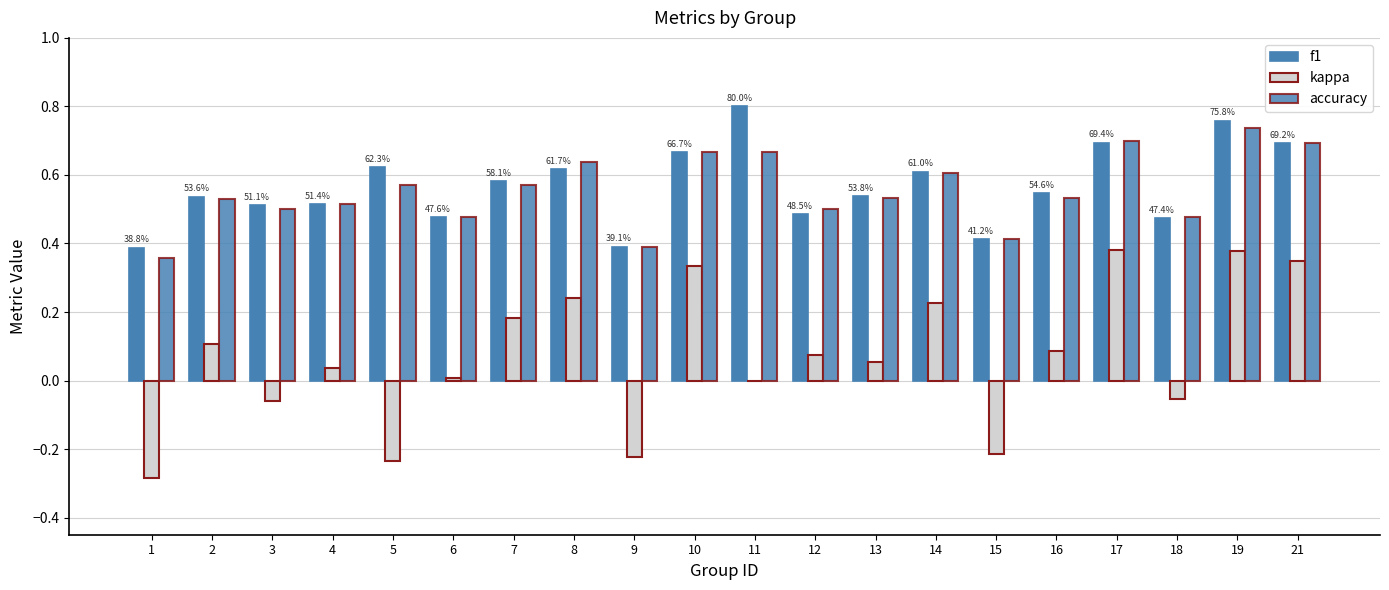

Count the number of categories in the chart.

20